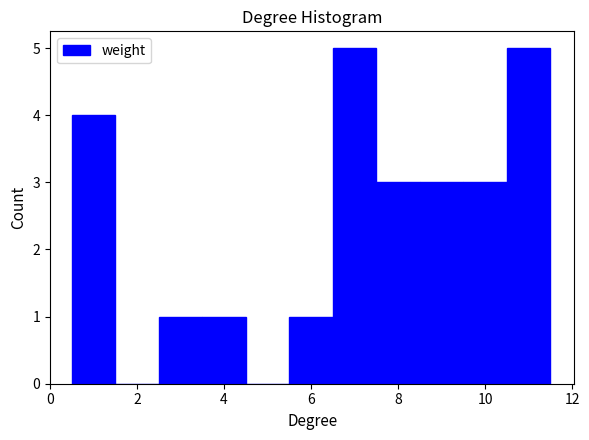

Reading left to right, transcribe this chart: for each bar, give the range it covers on the x-axis and its height. Neither the bar edges nor the heights are printed on the chart, so give them approximately, as read against the axes.

0.5 to 1.5: 4
1.5 to 2.5: 0
2.5 to 3.5: 1
3.5 to 4.5: 1
4.5 to 5.5: 0
5.5 to 6.5: 1
6.5 to 7.5: 5
7.5 to 8.5: 3
8.5 to 9.5: 3
9.5 to 10.5: 3
10.5 to 11.5: 5